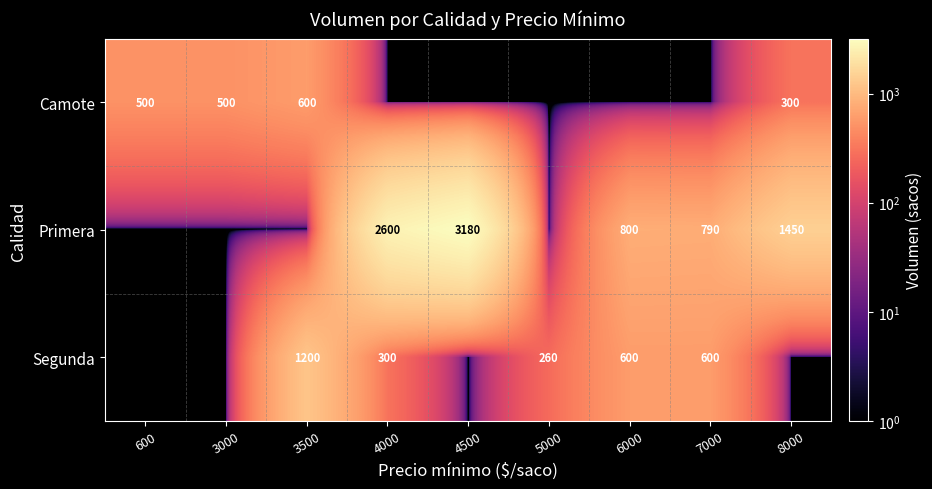

The value of Camote at 3500 is 600. True or false?

True